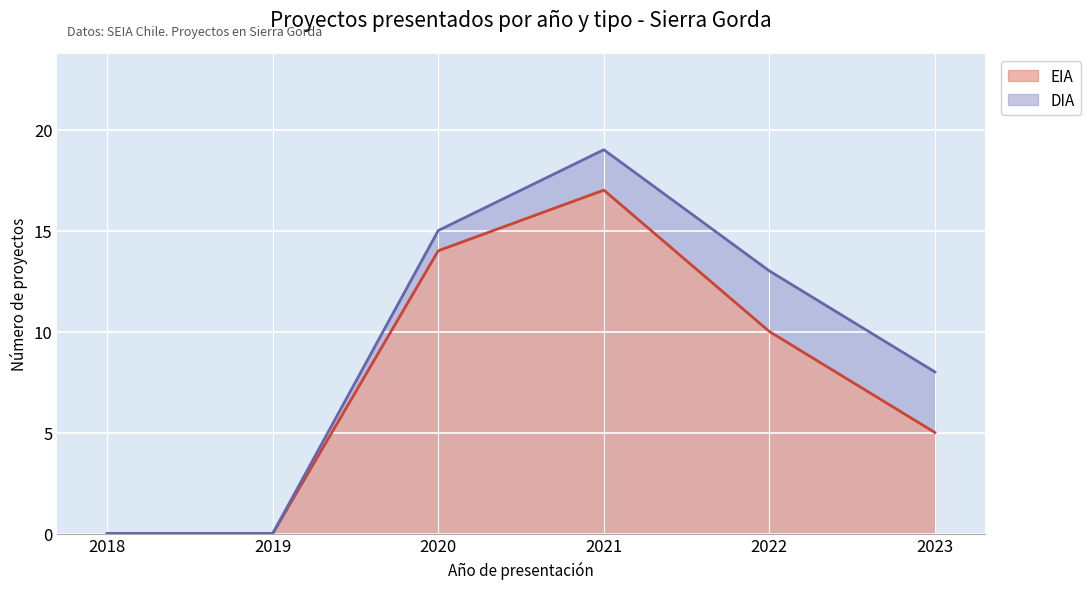

What is the approximate value of EIA at 2020?

14